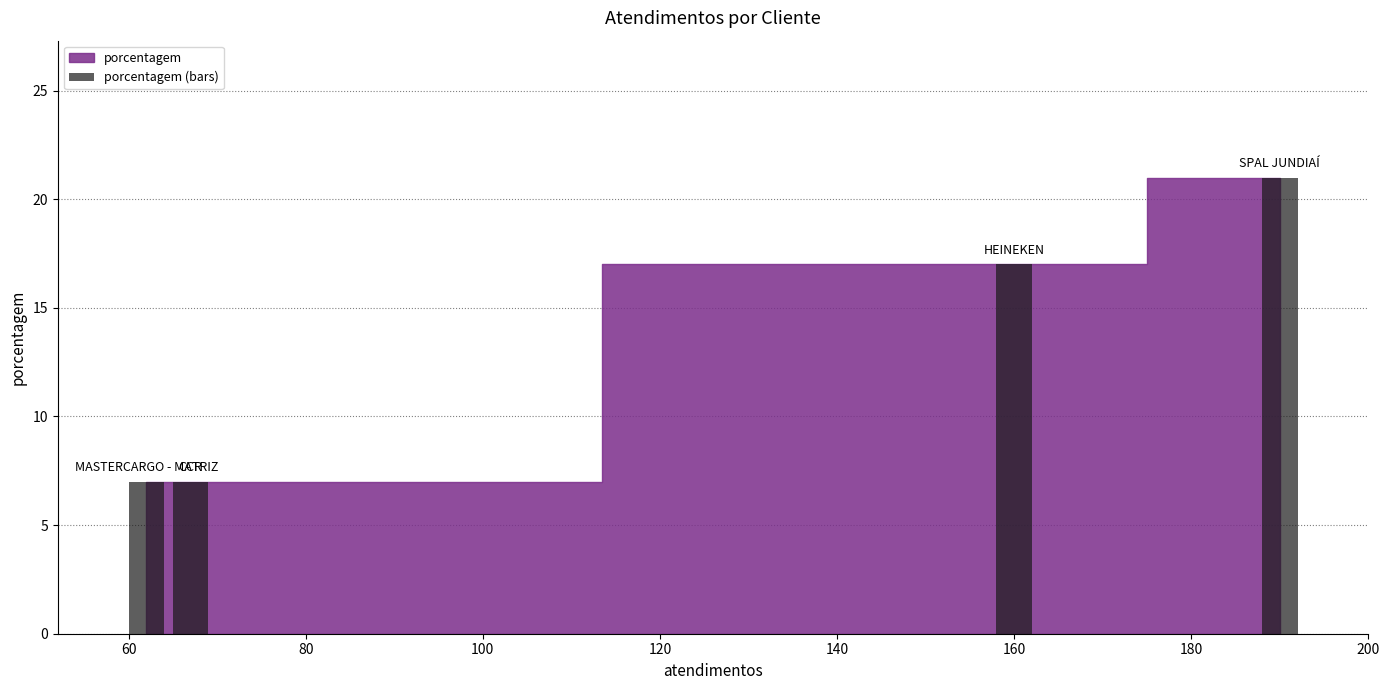

What is the maximum value shown in the chart?

21